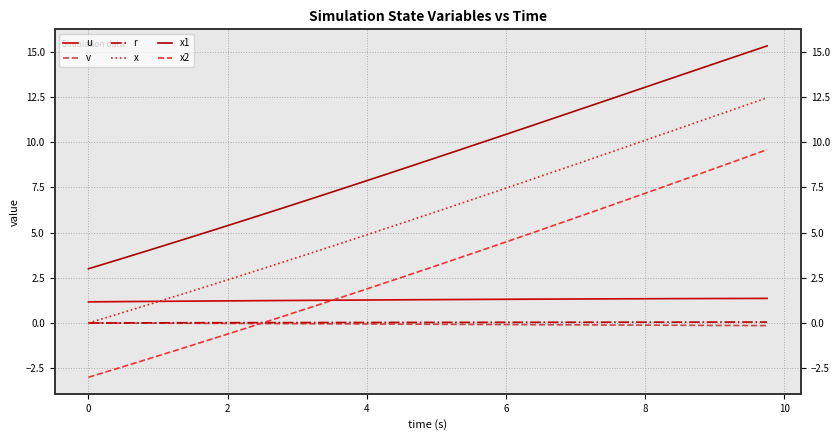

What is the difference between the maximum and minimum values in the x1 series?

12.3